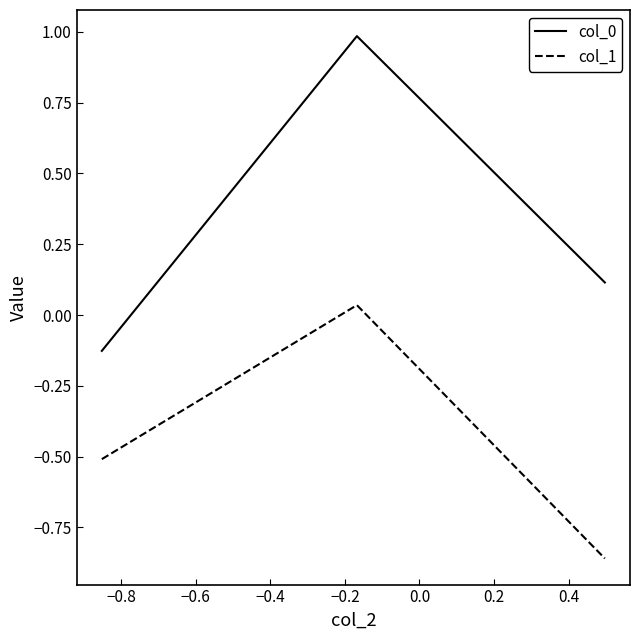

What is the average value of the col_1 series?

-0.4